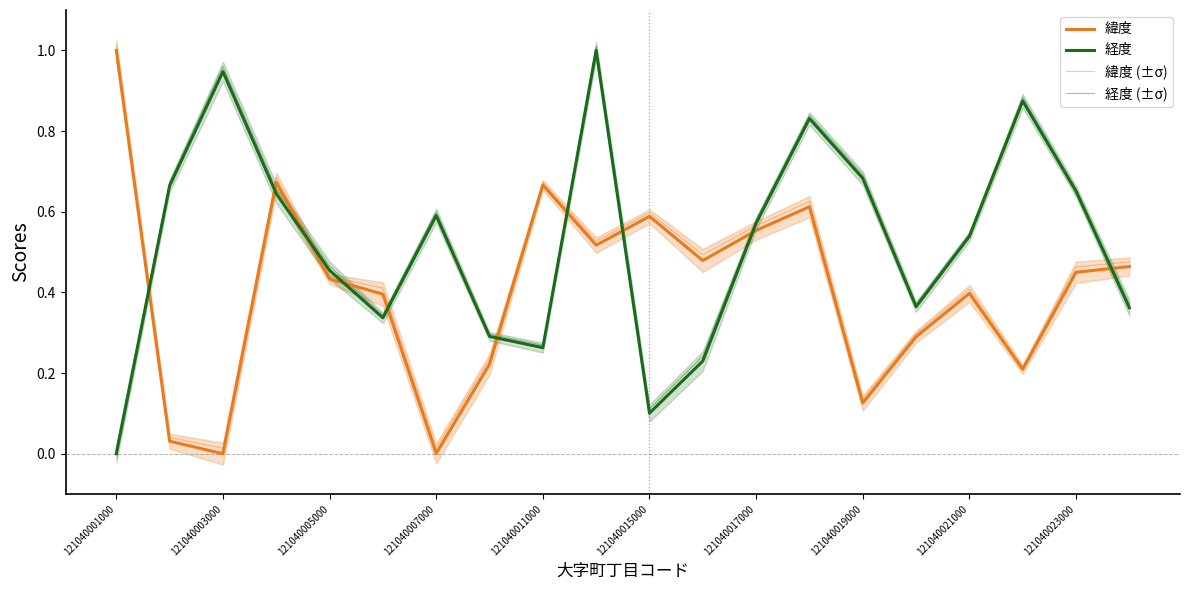

Where do 経度 (±σ) and 緯度 (±σ) first cross each other?

121040001000 and 121040003000